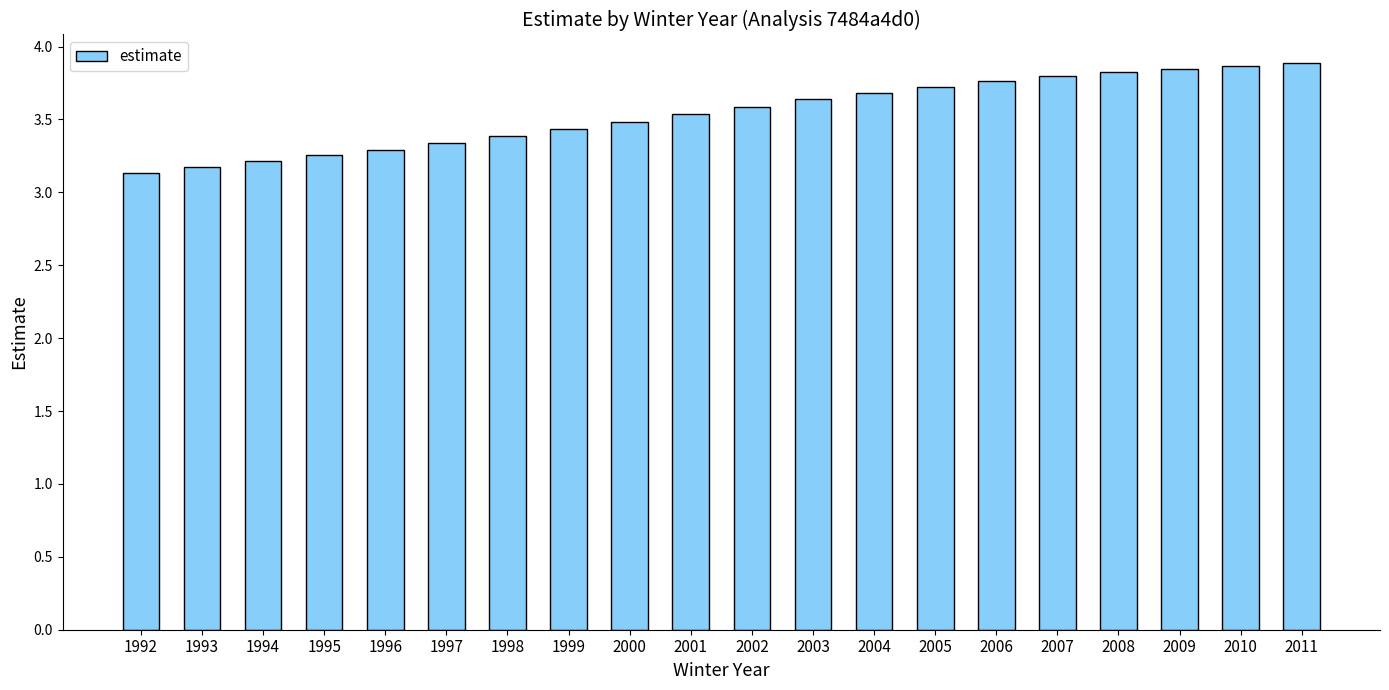

What is the greatest value displayed?

3.9